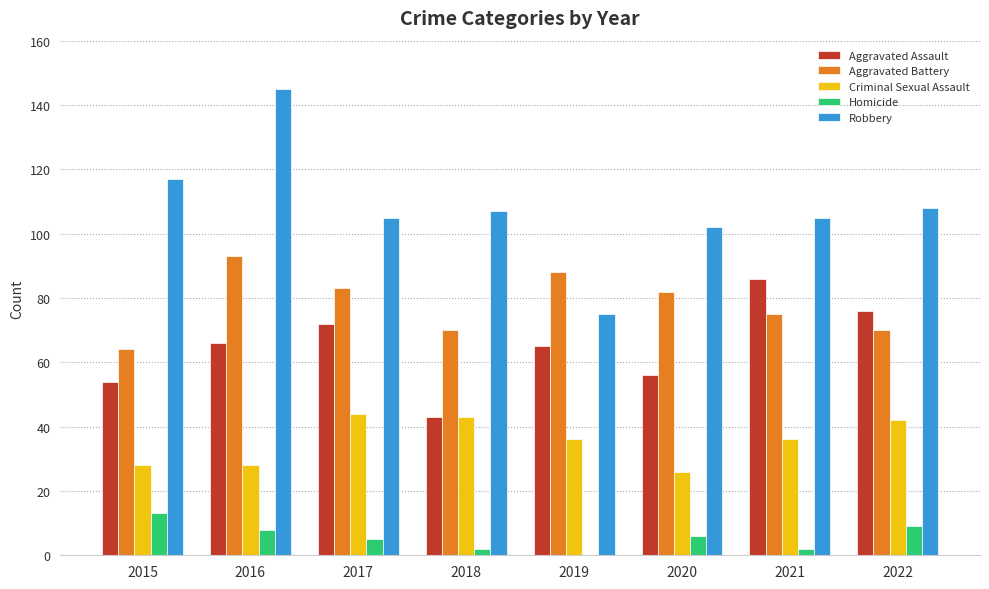

What are all the series names shown in the legend?

Aggravated Assault, Aggravated Battery, Criminal Sexual Assault, Homicide, Robbery